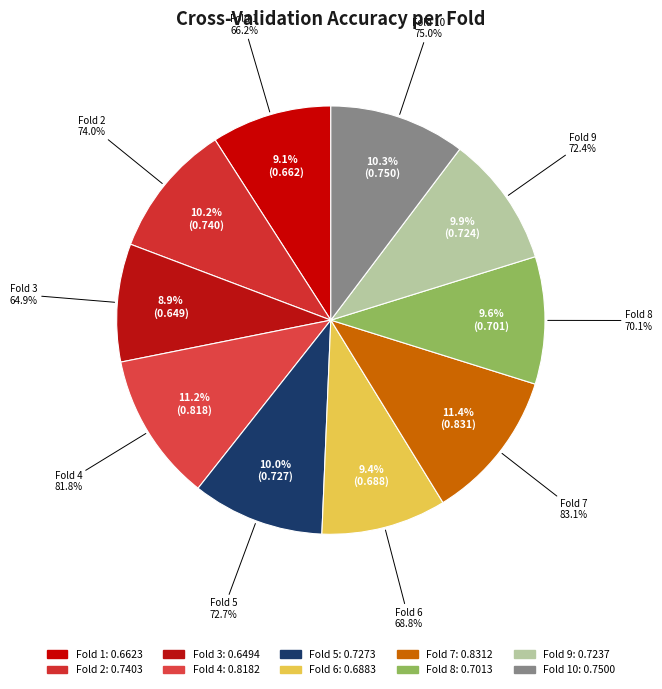

To the nearest percent, what is the combined percentage of Fold 5 and Fold 1?

19%